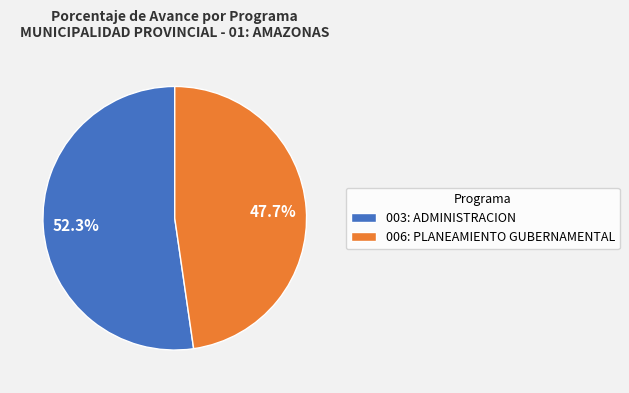

What is the total percentage of 003: ADMINISTRACION and 006: PLANEAMIENTO GUBERNAMENTAL?

100.0%